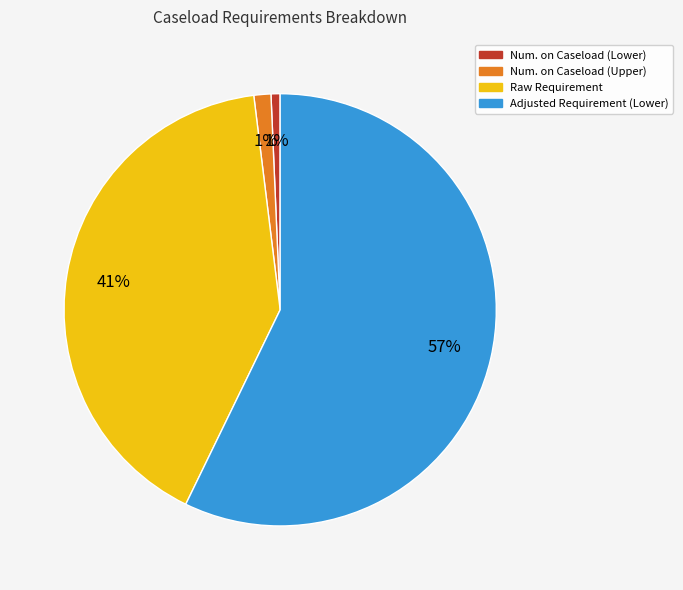

Which slice represents more than half of the pie?

Adjusted Requirement (Lower)